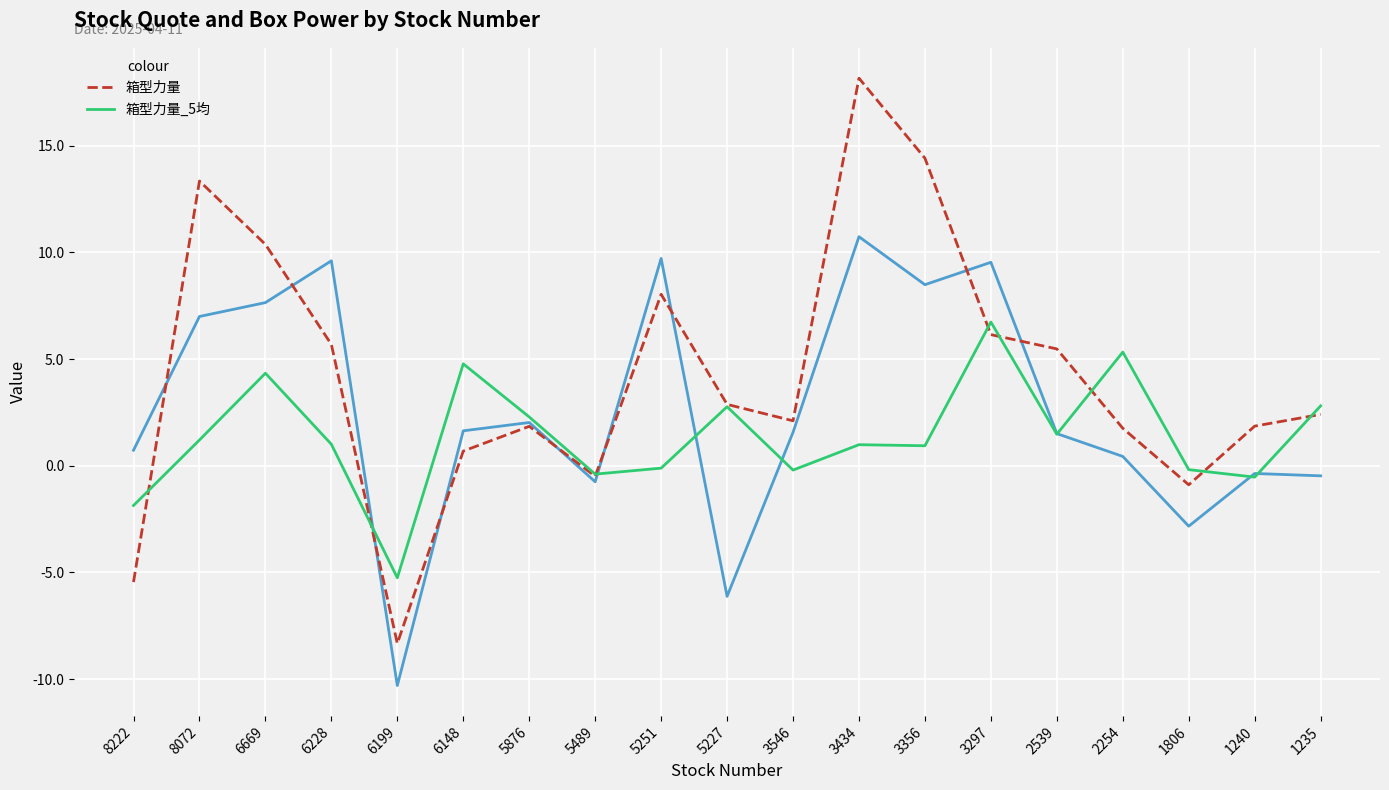

In 箱型力量, how many points are lower than both neighbors (excluding endpoints)?

4